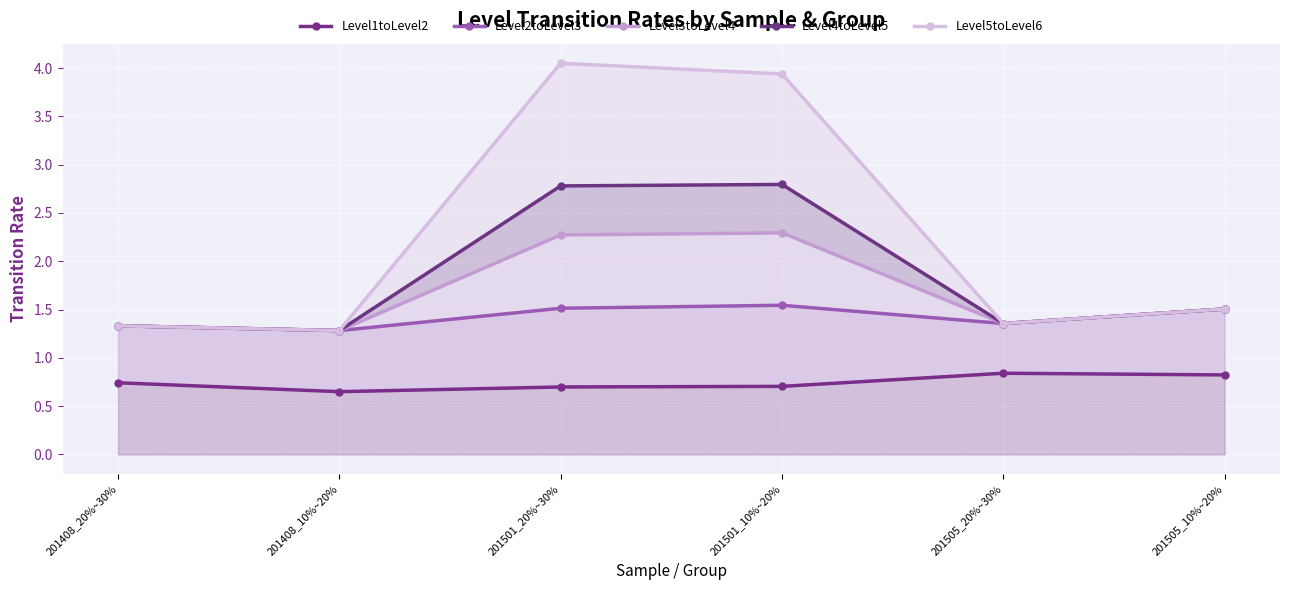

At 201408_10%~20%, list the series in order from largest to smallest.

Level2toLevel3, Level3toLevel4, Level4toLevel5, Level5toLevel6, Level1toLevel2